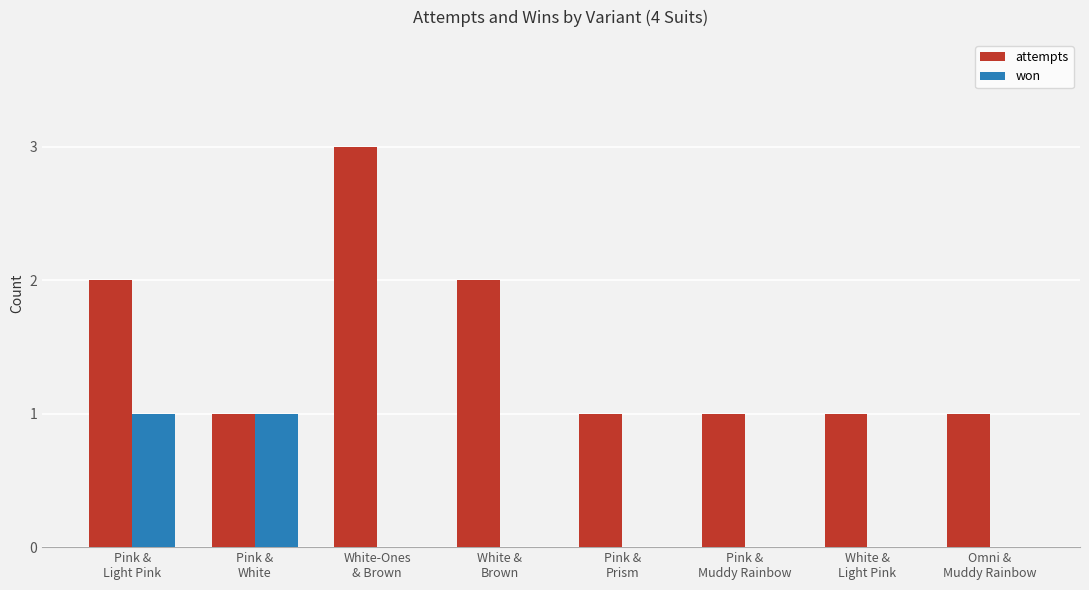

Are the bars grouped side by side (vs. stacked)?

Yes